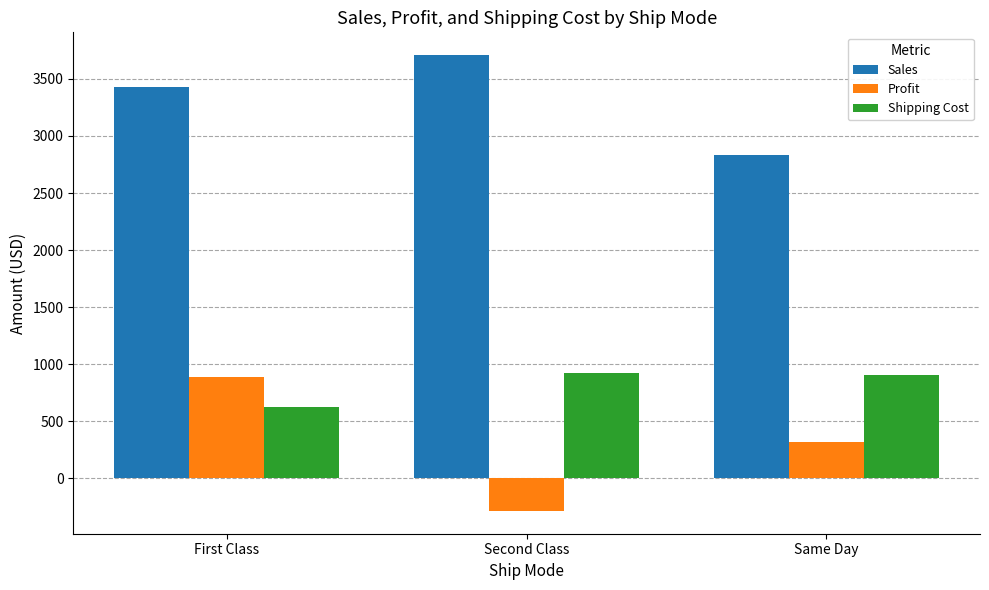

Rank the series at Same Day from highest to lowest value.

Sales, Shipping Cost, Profit